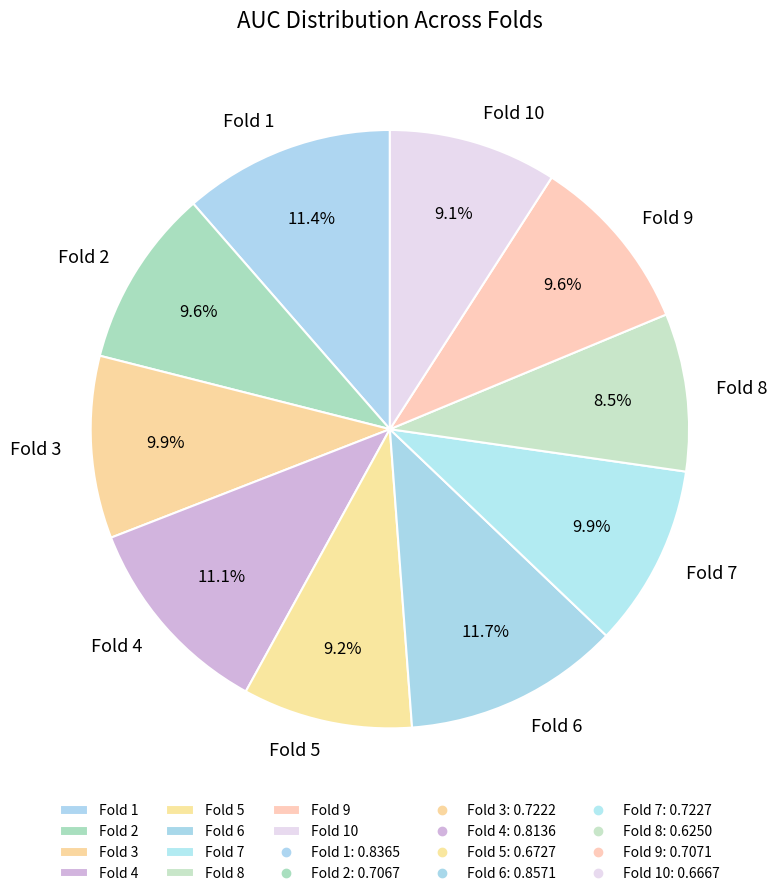

Is it true that Fold 3 is 10% of the pie?

True